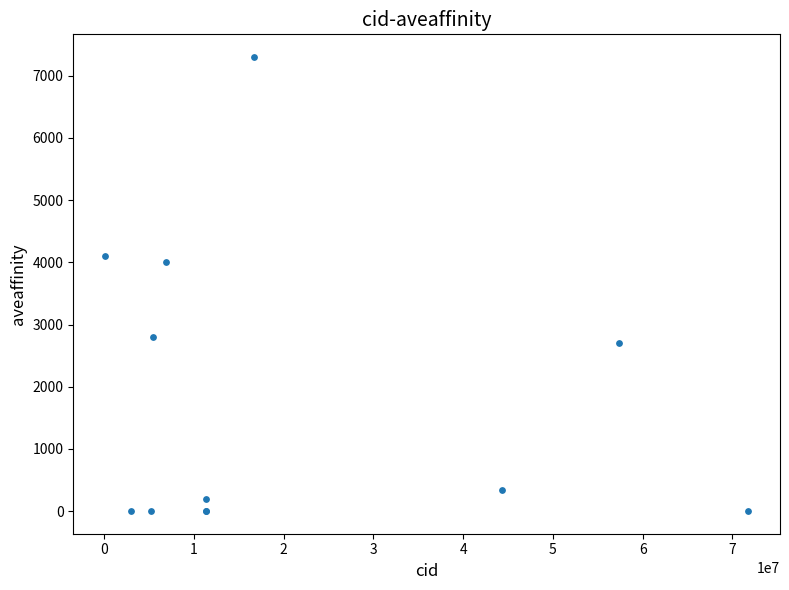

What Y value in the scatter plot is closest to 3650?

4000.0